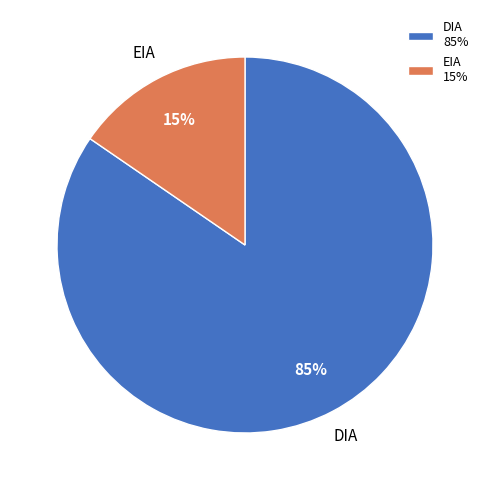

Is there any slice that represents more than half of the pie?

Yes